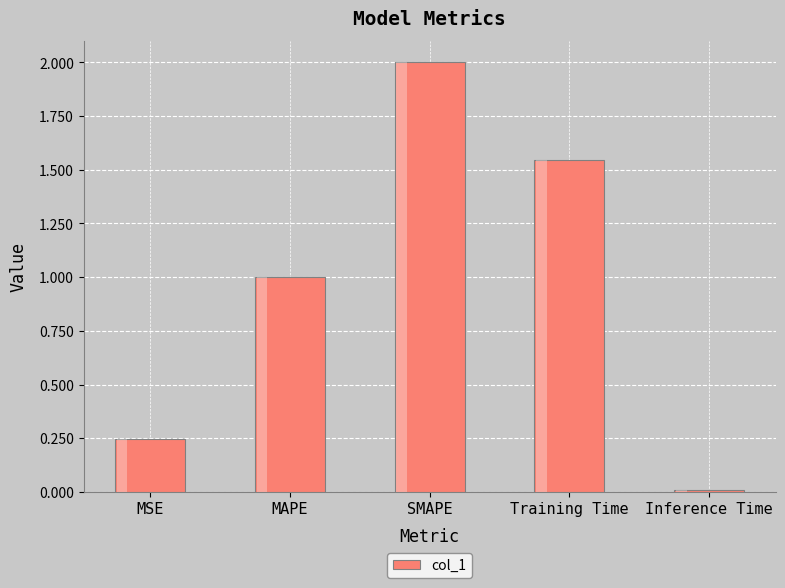

What position from the left is MSE?

1